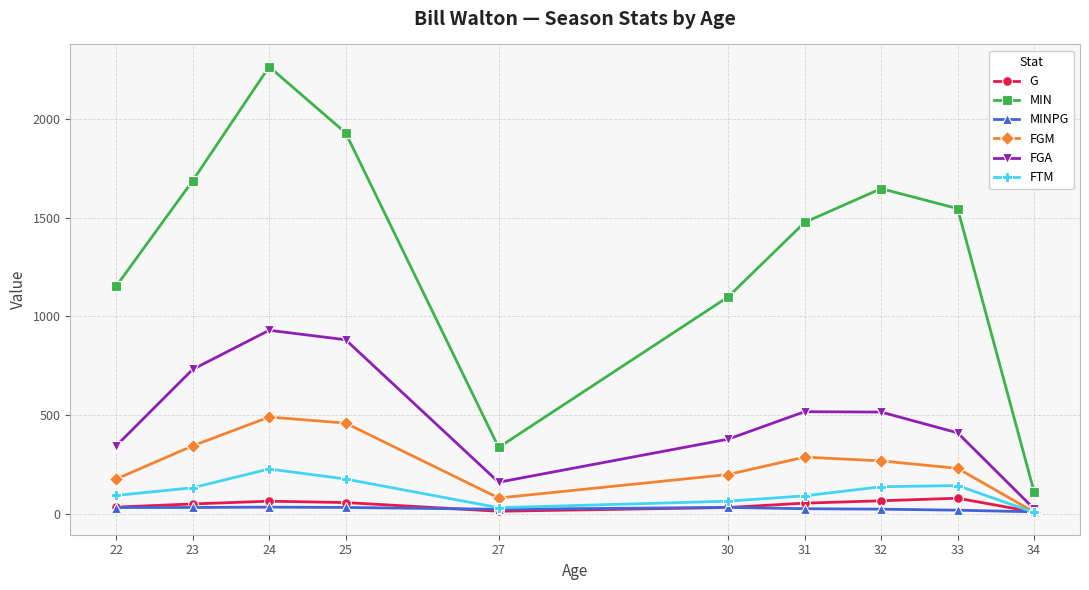

What is the maximum value shown in the chart?

2264.0